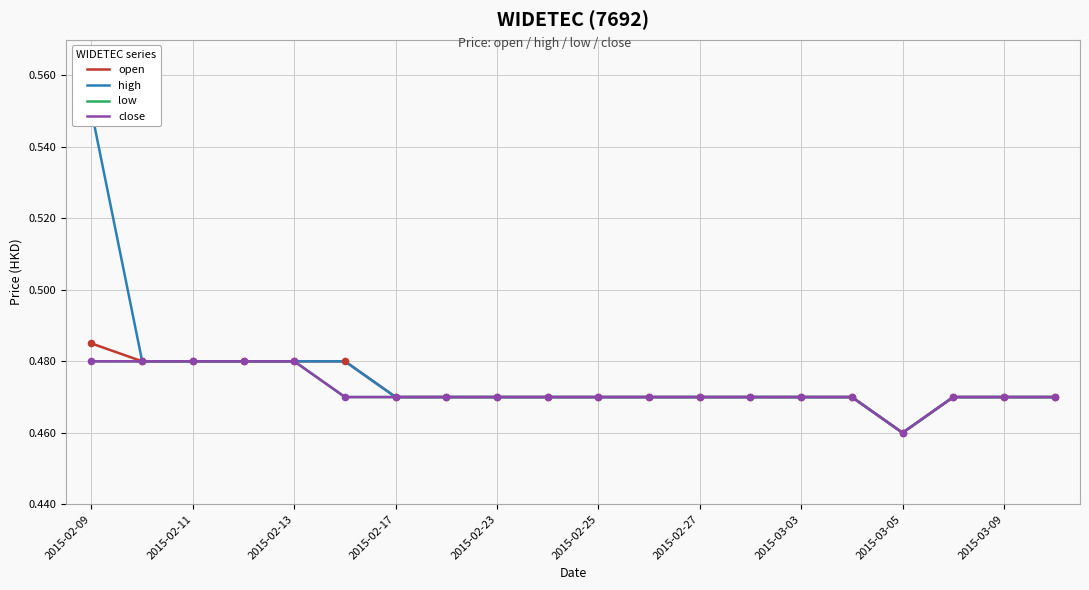

Which series reaches the minimum Y coordinate?

open